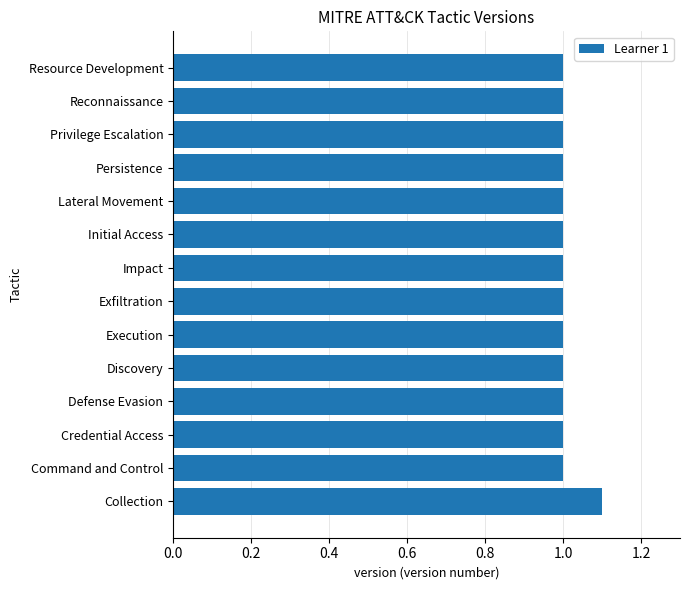

At which category does the chart reach its peak across all series?

Collection